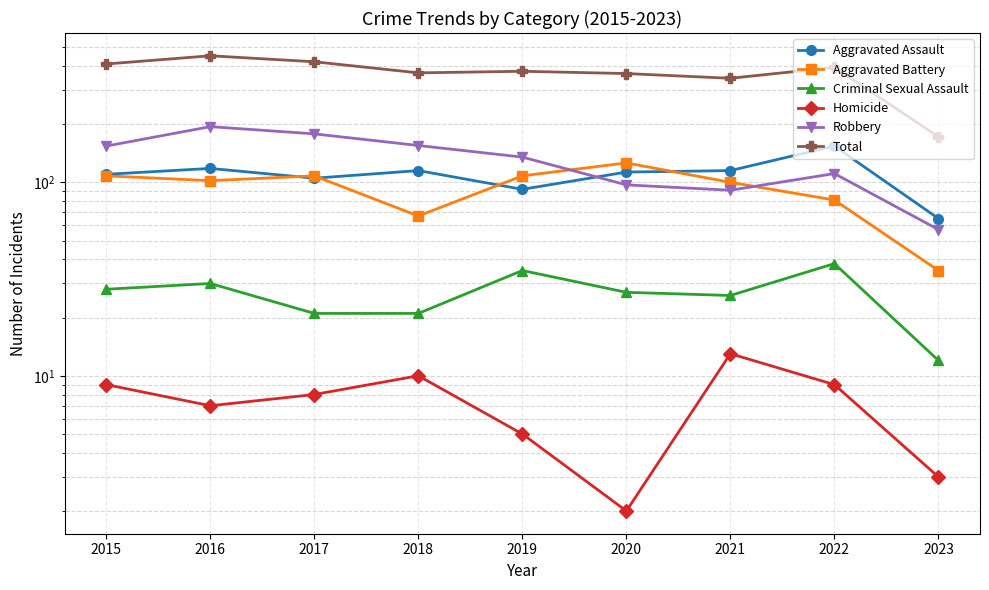

Which series has the widest spread of values?

Total